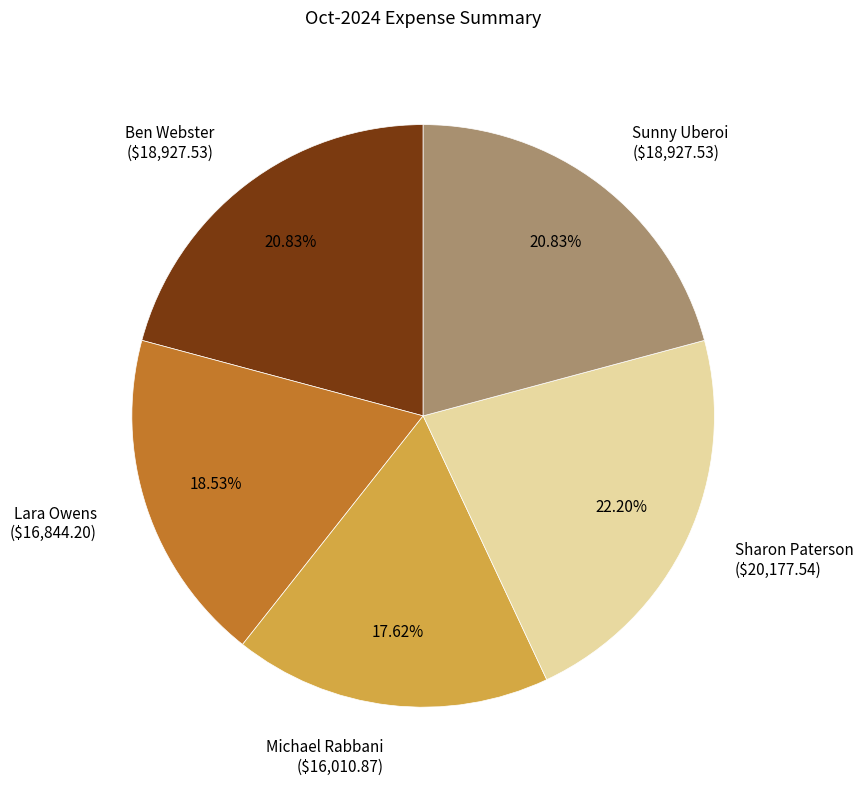

Is there a majority slice in this chart?

No